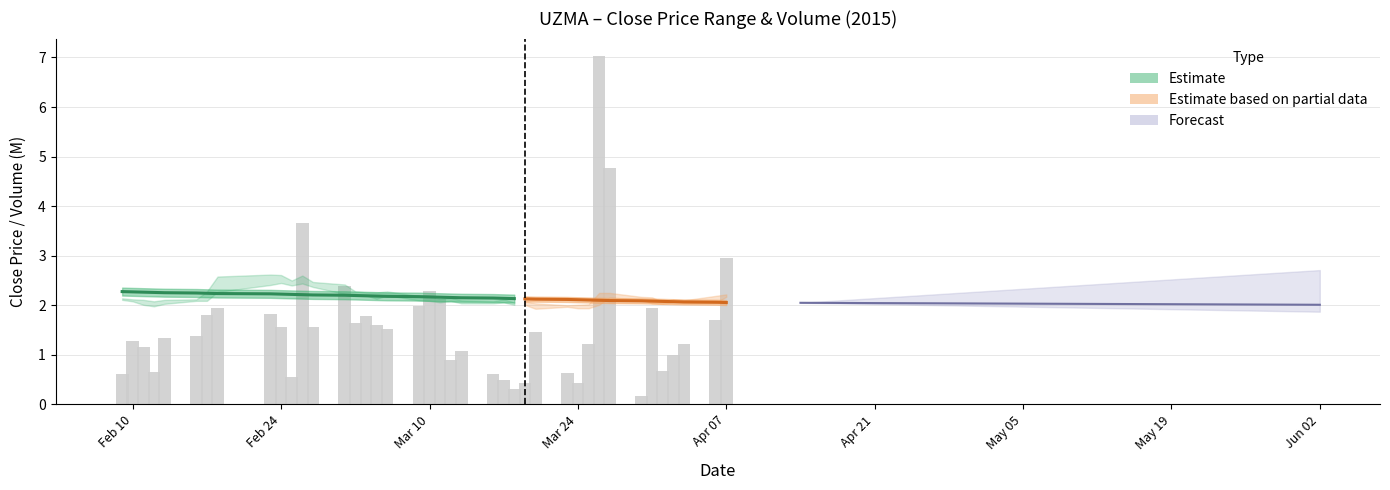

What is the difference between the maximum and second lowest values?

6.7